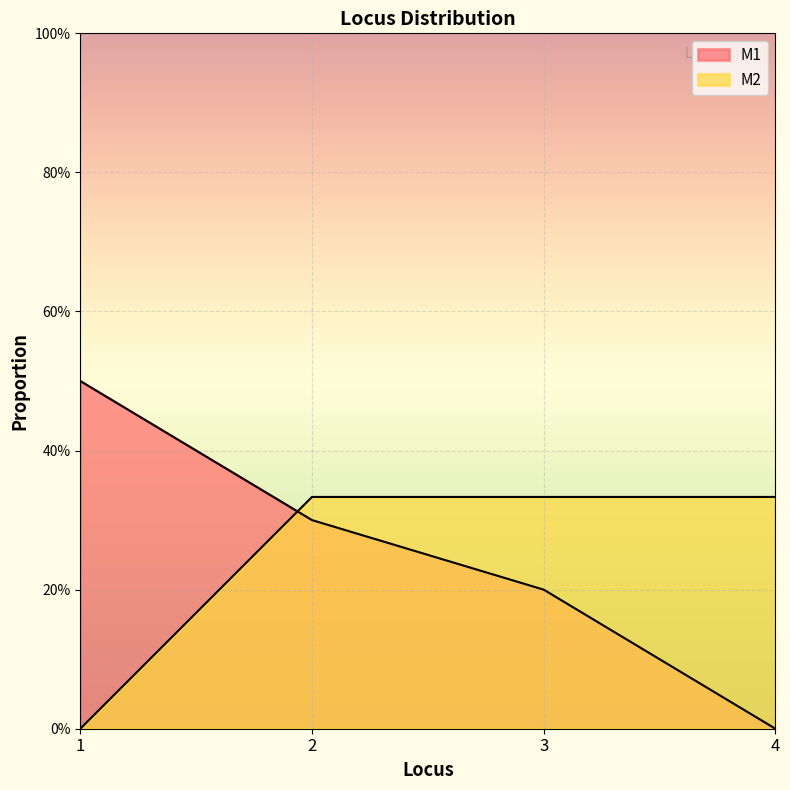

Reading left to right, list all the values displayed in this chart.

M1: 1=0.5	2=0.3	3=0.2	4=0.0
M2: 1=0.0	2=0.3	3=0.3	4=0.3